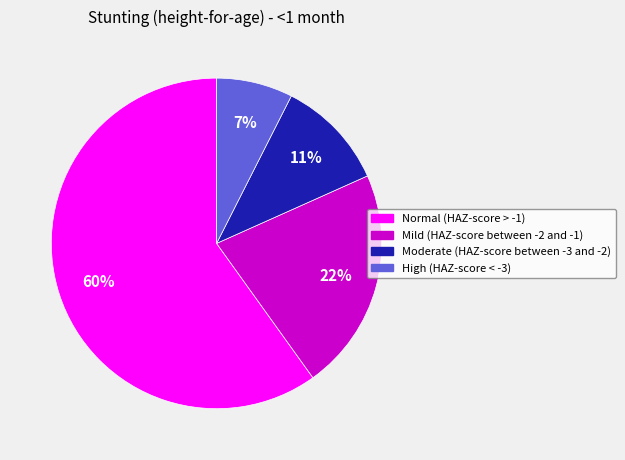

Rank the categories by value from lowest to highest.

High (HAZ-score < -3), Moderate (HAZ-score between -3 and -2), Mild (HAZ-score between -2 and -1), Normal (HAZ-score > -1)